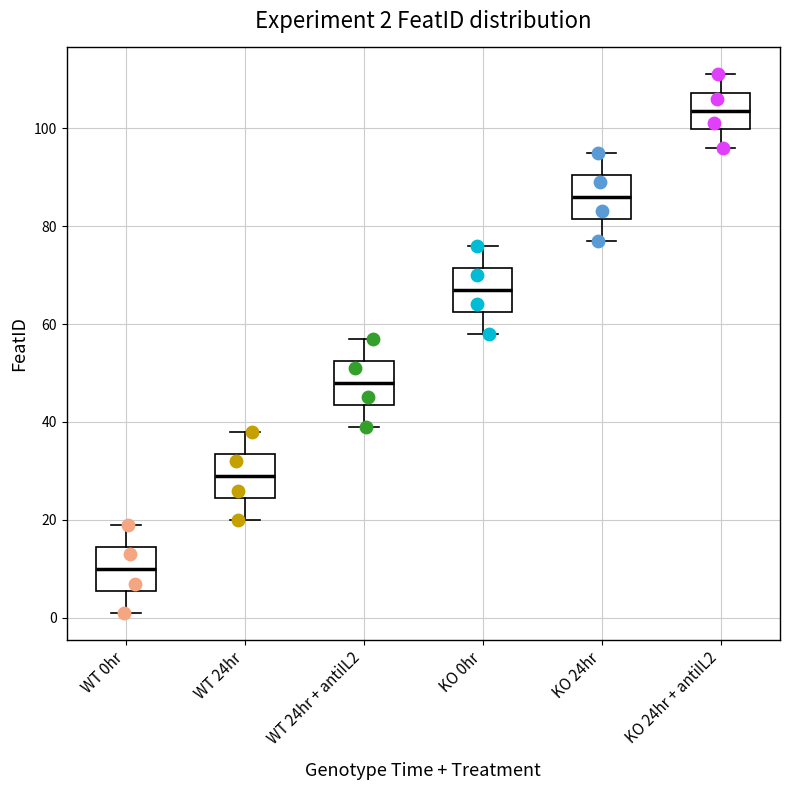

Which box's median line is the highest?

KO 24hr + antiIL2